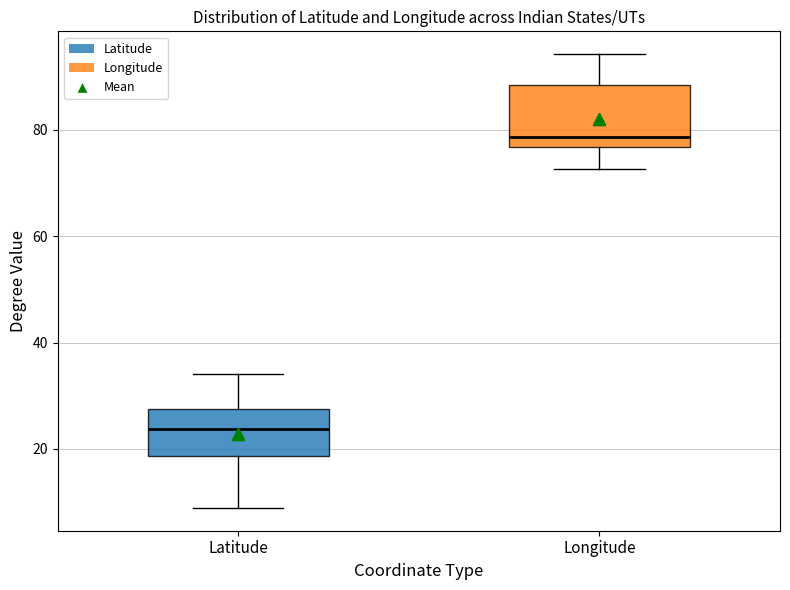

Reading left to right, read every box against the y-axis: the position of its median line, the range the box covers, and the ends of its whiskers. The values are not printed on the chart, so give them approximately, as read against the axis.

Latitude: median 24, box 18 to 28, whiskers 8 to 34
Longitude: median 78, box 76 to 88, whiskers 72 to 94